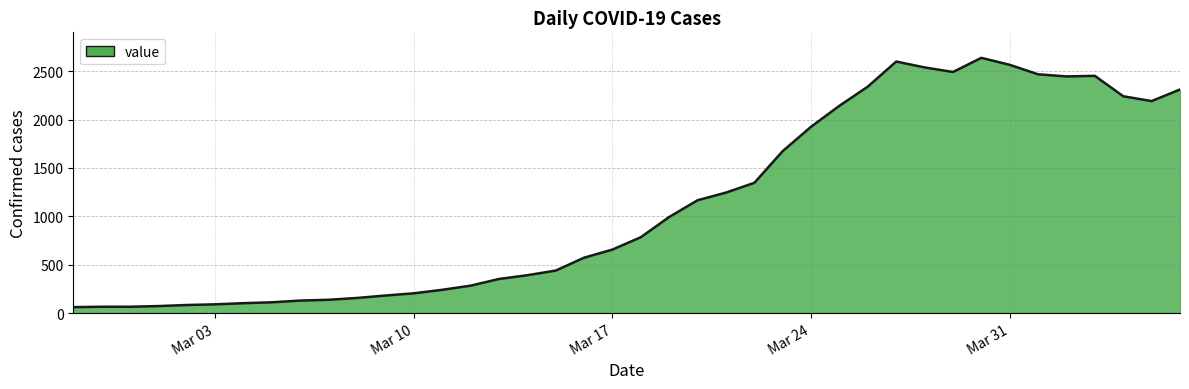

Count the number of data series in this chart.

1